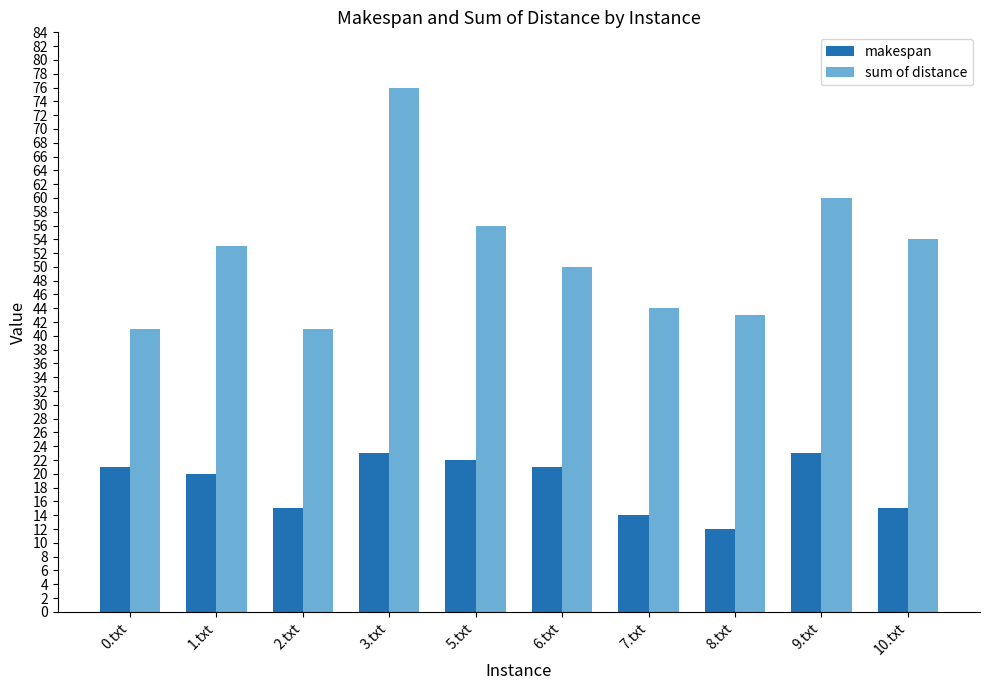

What is the label of the 9th bar from the right?

1.txt